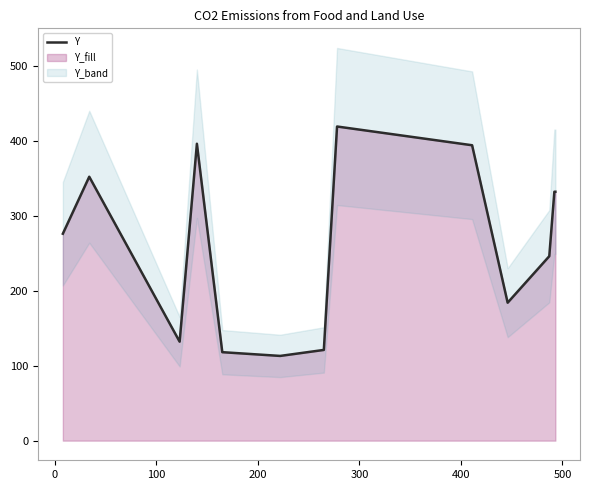

What is the maximum value for Y?

419